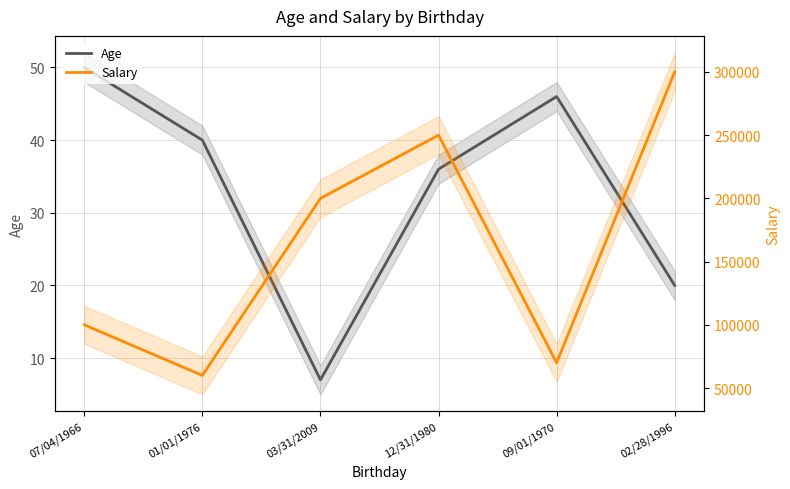

Rank the series by their average value, from highest to lowest.

Salary, Age